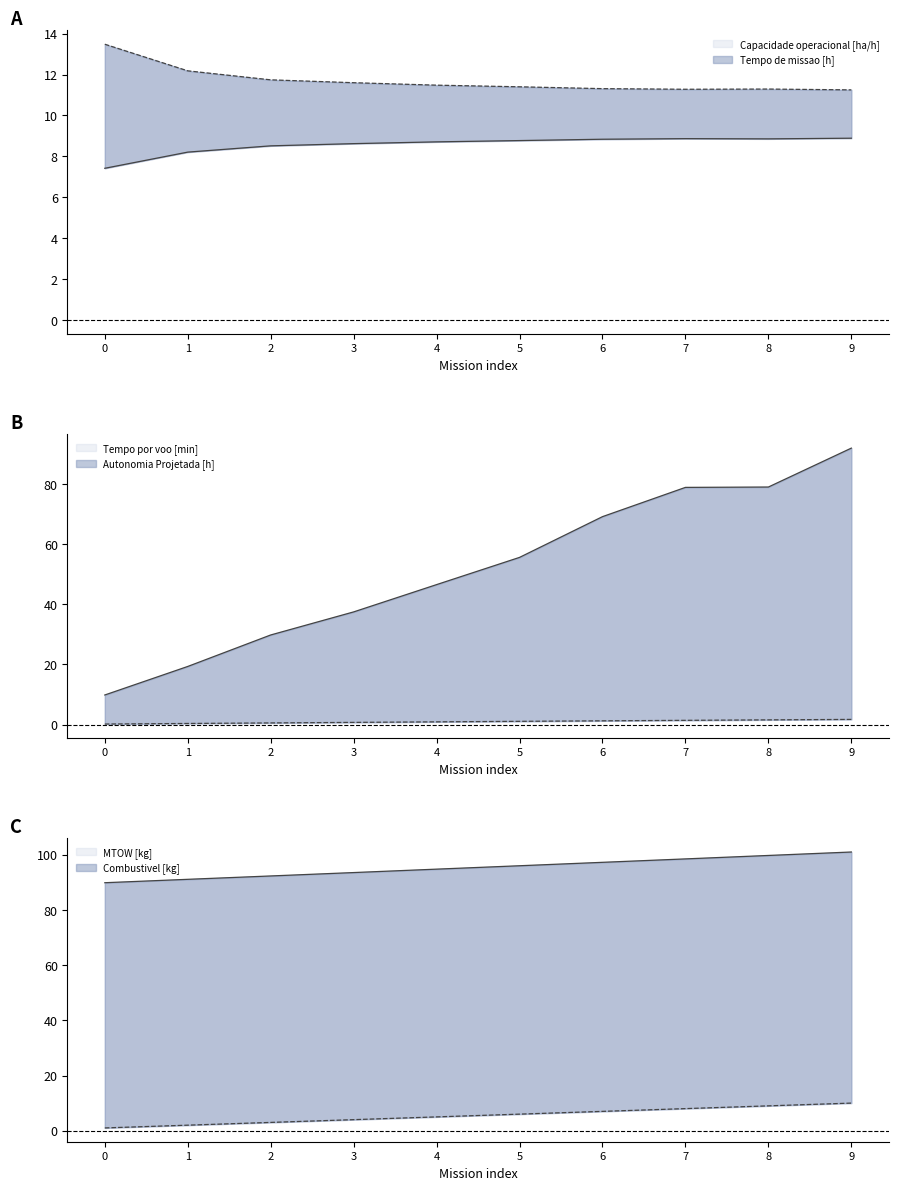

Where is the first local minimum for Capacidade operacional [ha/h]?

8